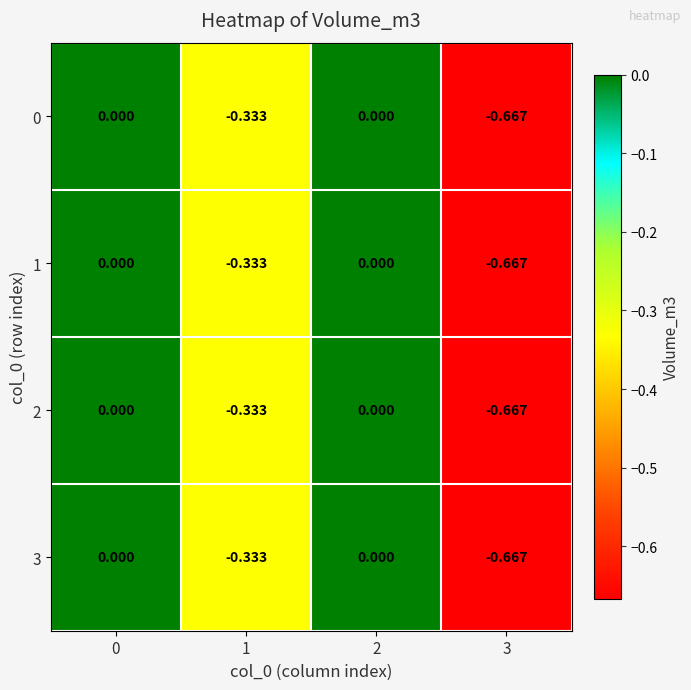

Is the value of 1 at 3 greater than the value of 3 at 2?

No